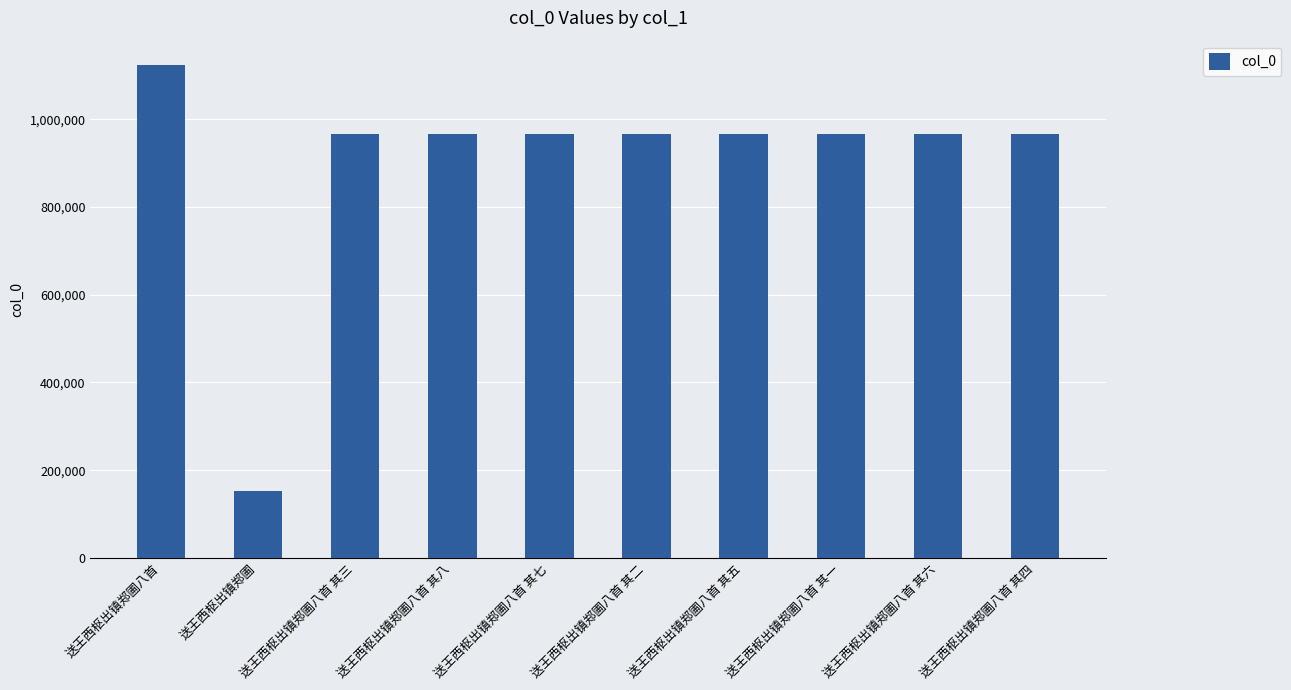

True or false: the data shows 337417 at 送王西枢出镇郑圃八首.

False